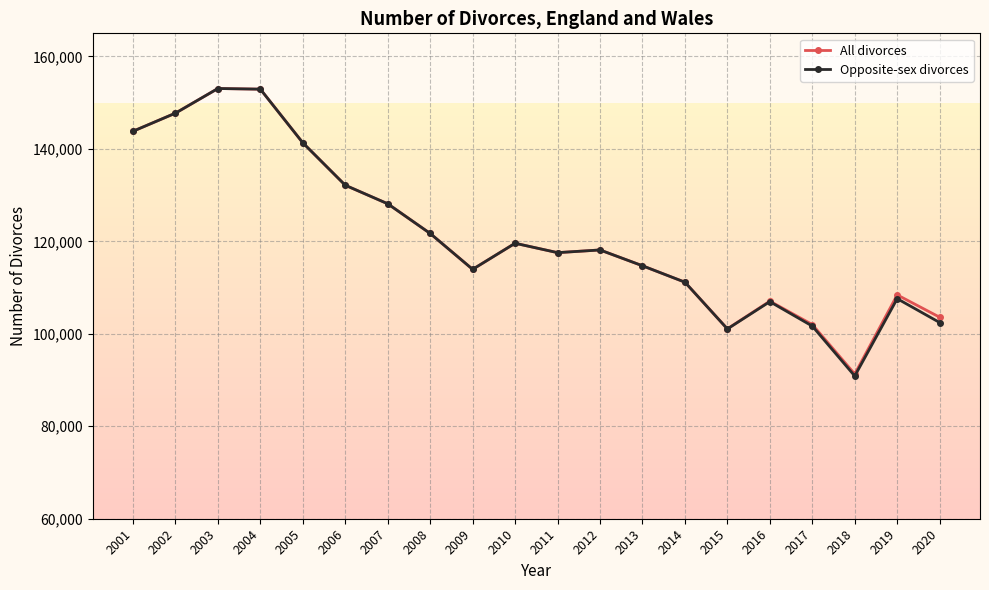

How many lines are shown in the chart?

2